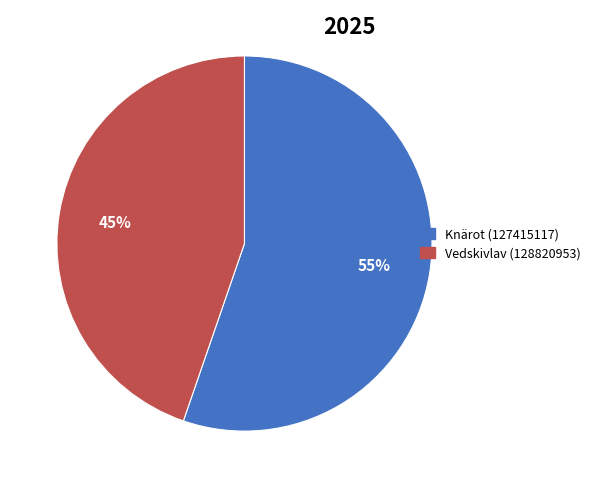

Approximately how many times larger is the value at Knärot (127415117) compared to Vedskivlav (128820953)?

1.2